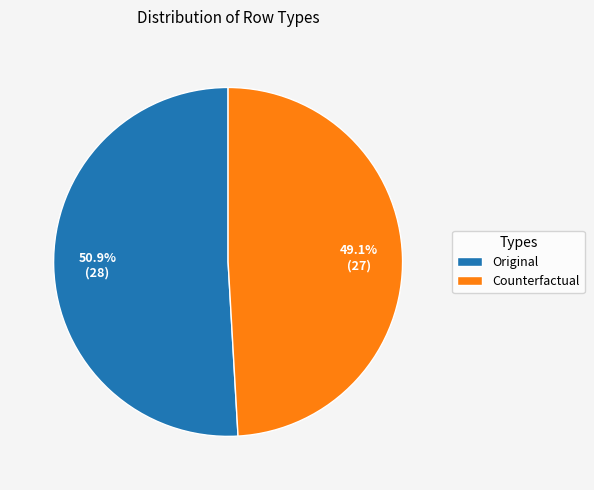

What is the majority slice?

Original